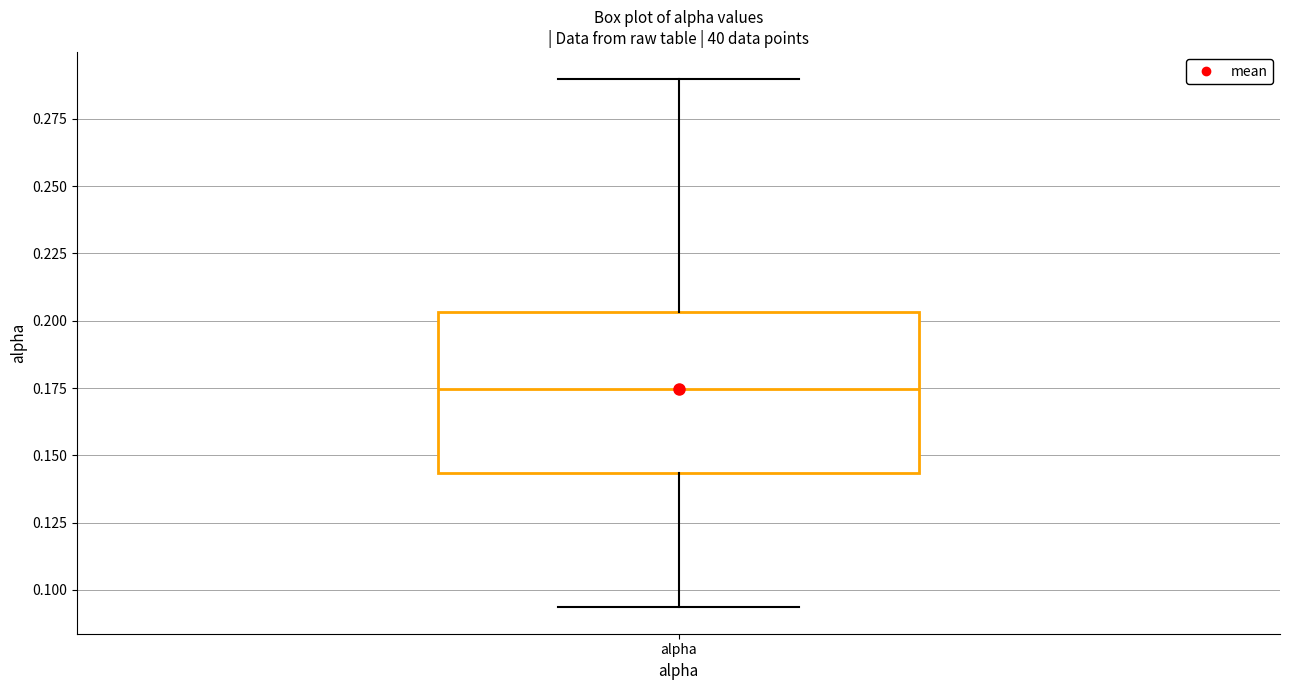

Read this box plot against the y-axis: the position of the median line, the range covered by the box, and the ends of both whiskers. The values are not printed on the chart, so give them approximately, as read against the axis.

median 0.175, box 0.145 to 0.205, whiskers 0.095 to 0.290